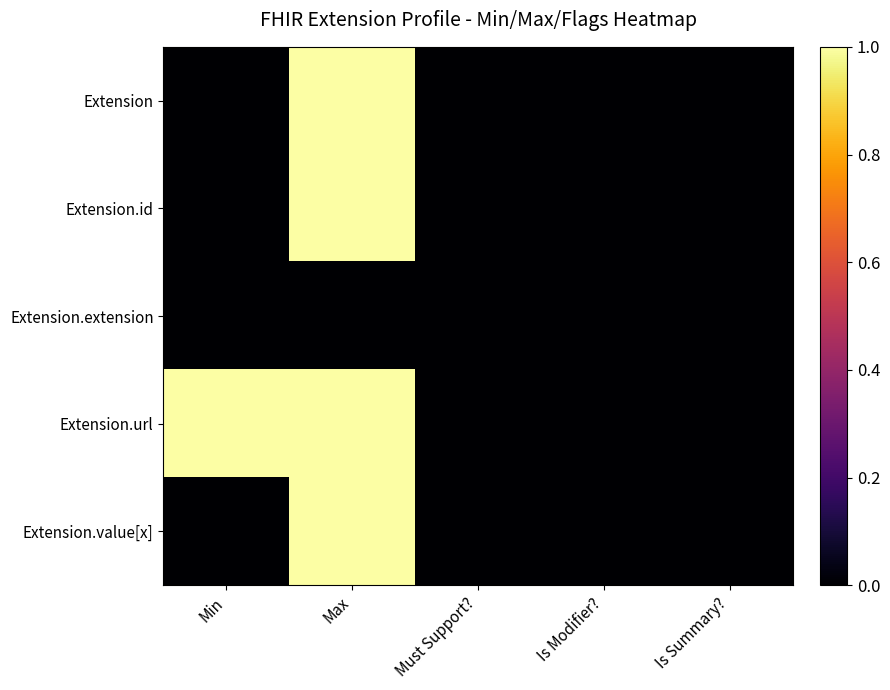

How many data points does each series have?

5